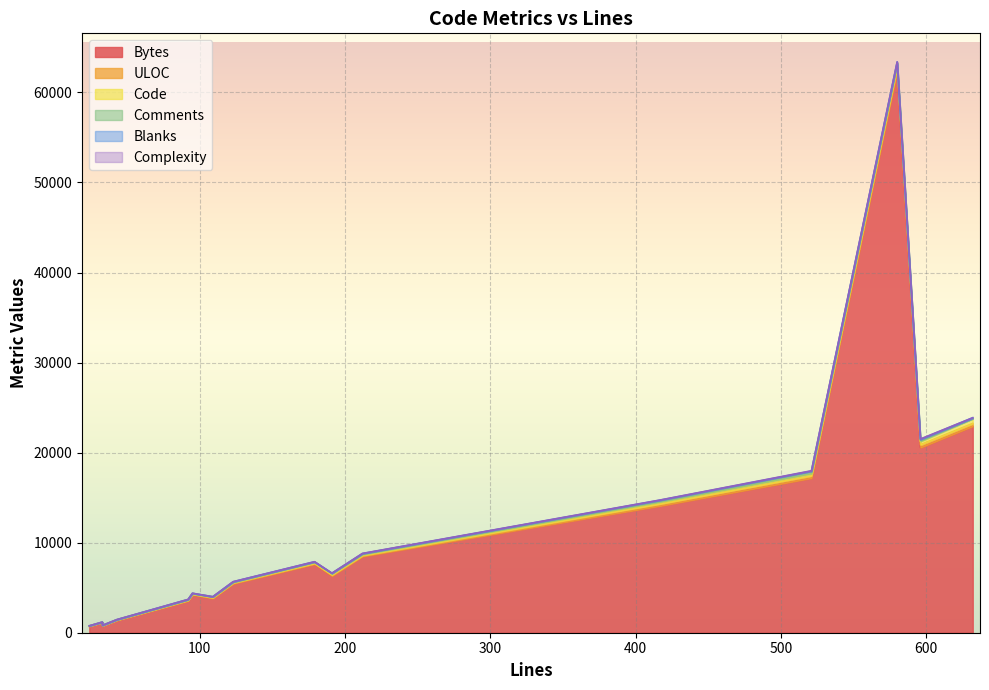

In Blanks, how many points are higher than both neighbors (excluding endpoints)?

5